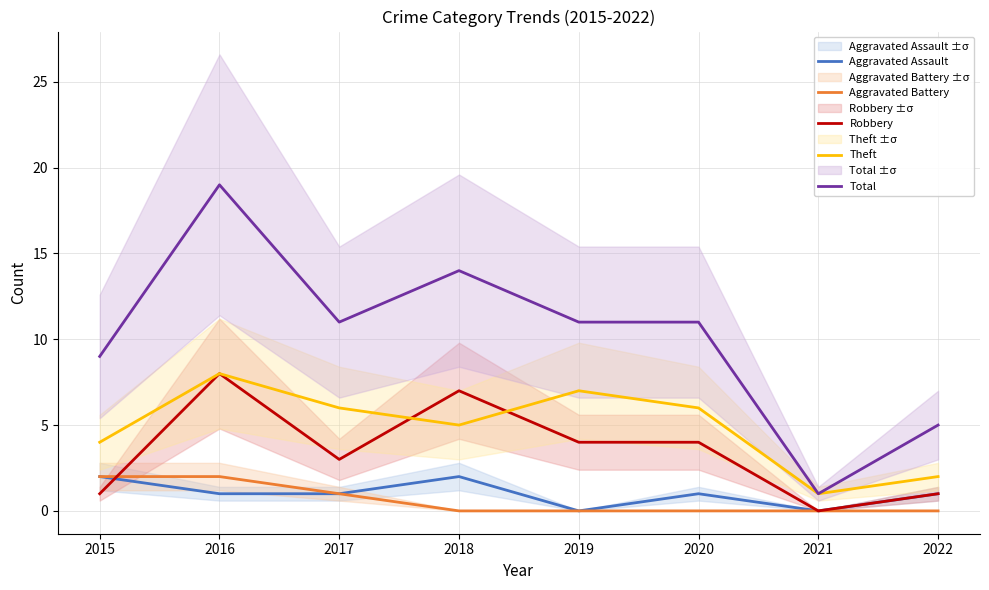

True or false: Aggravated Battery and Aggravated Assault cross at least once.

False